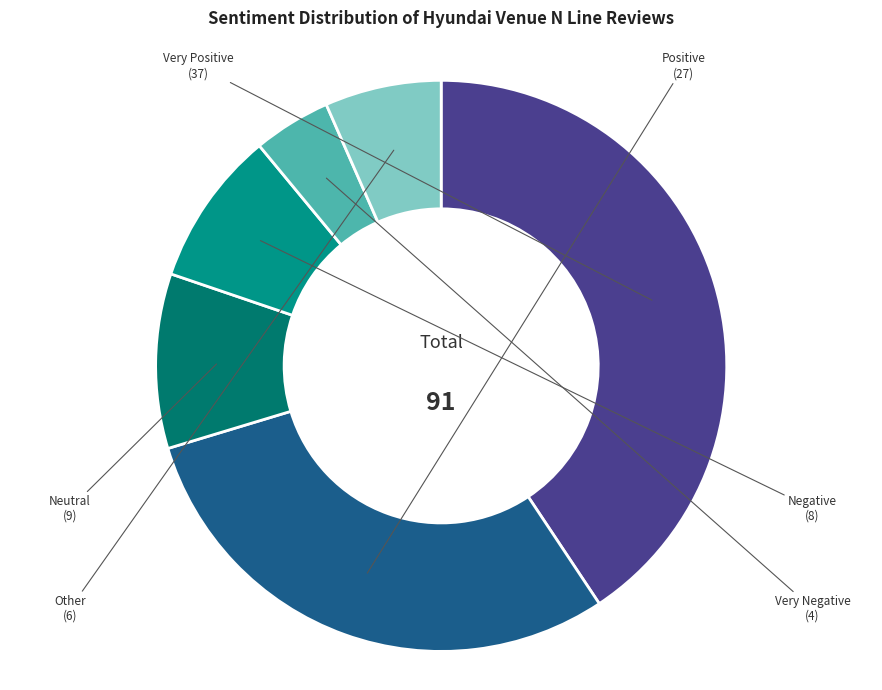

Combined, do Neutral and Very Positive account for over 50%?

Yes